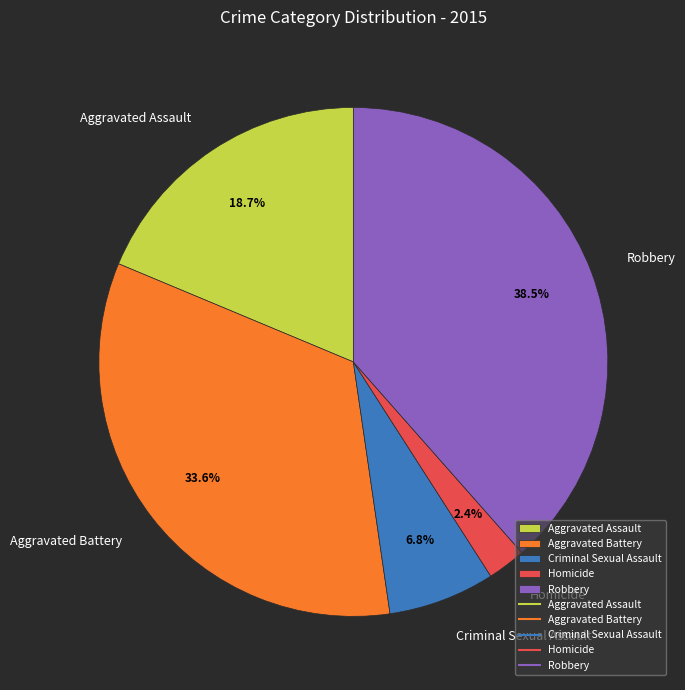

Count the number of slices in the pie.

5